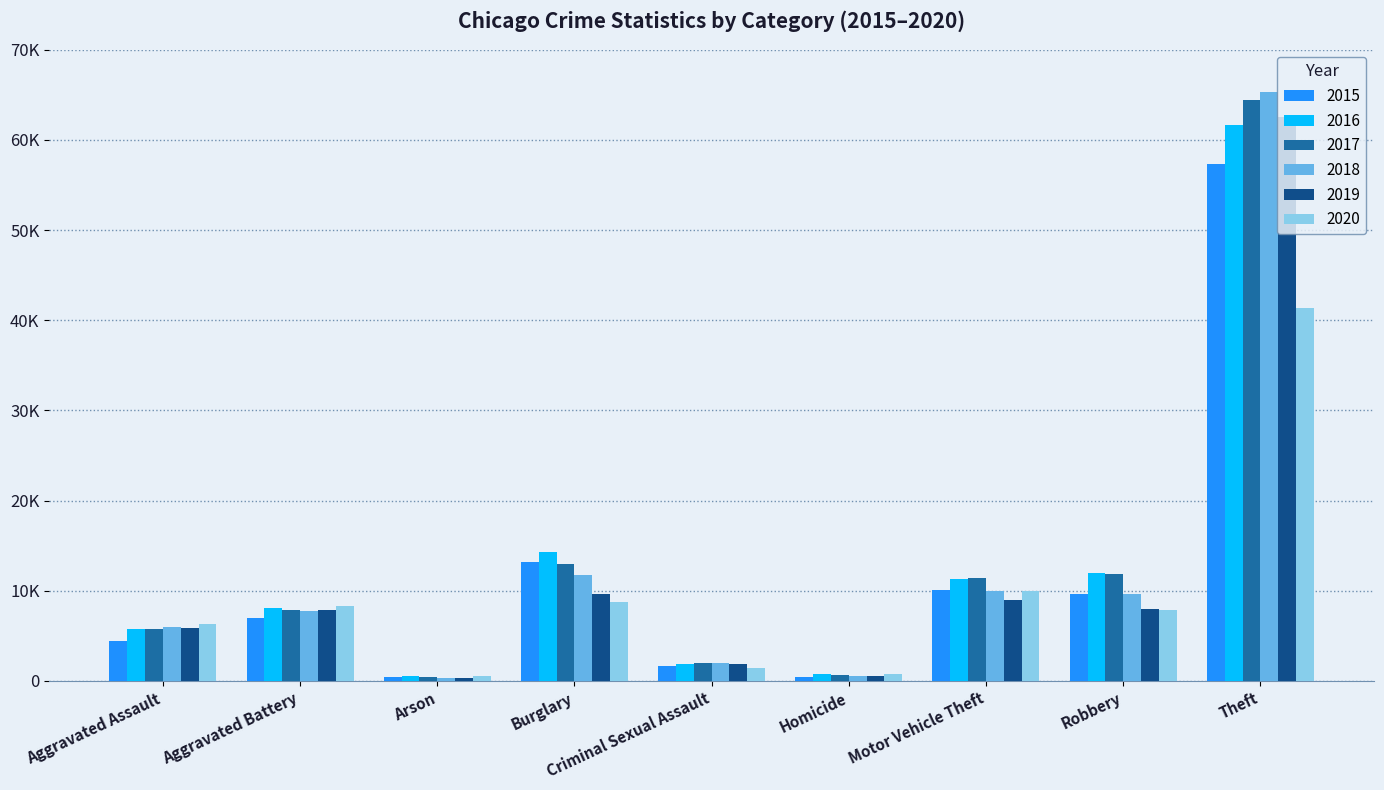

The value of 2018 at Theft is 92598. True or false?

False